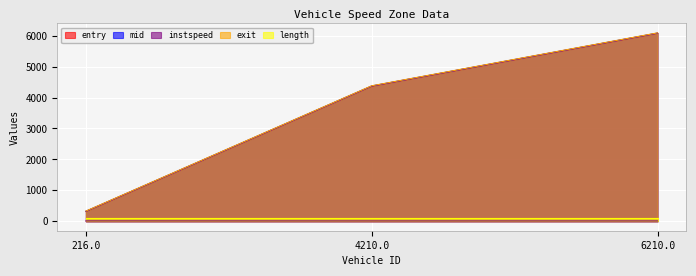

Is the value of entry at 4210.0 greater than the value of exit at 6210.0?

No